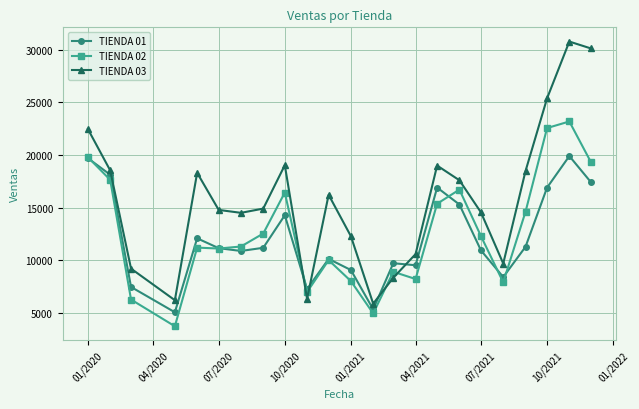

After their last crossing, which series has the higher values: TIENDA 03 or TIENDA 02?

TIENDA 03